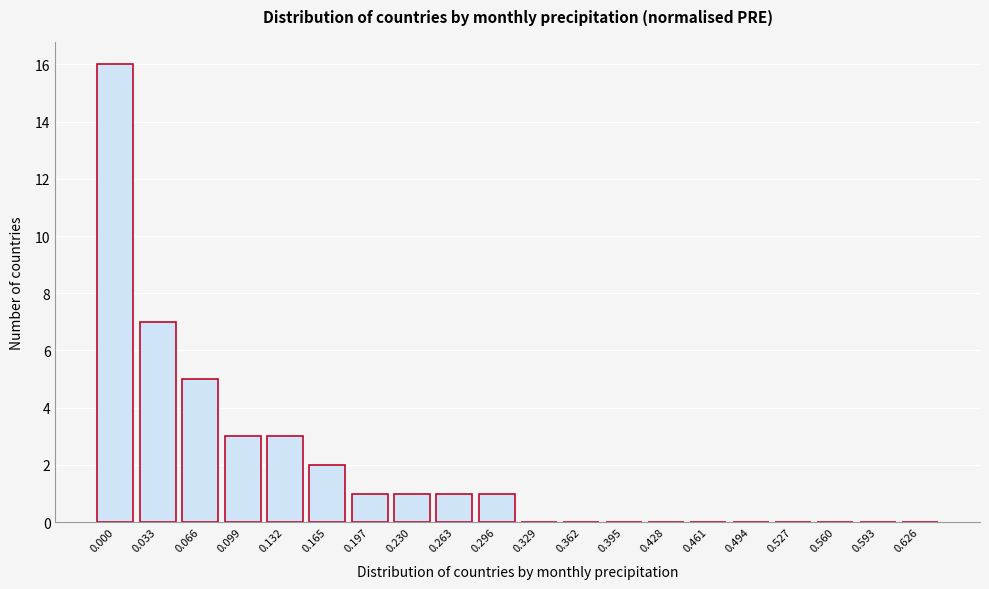

Reading left to right, transcribe all the data shown in this chart.

0.000=16	0.033=7	0.066=5	0.099=3	0.132=3	0.165=2	0.197=1	0.230=1	0.263=1	0.296=1	0.329=0	0.362=0	0.395=0	0.428=0	0.461=0	0.494=0	0.527=0	0.560=0	0.593=0	0.626=0